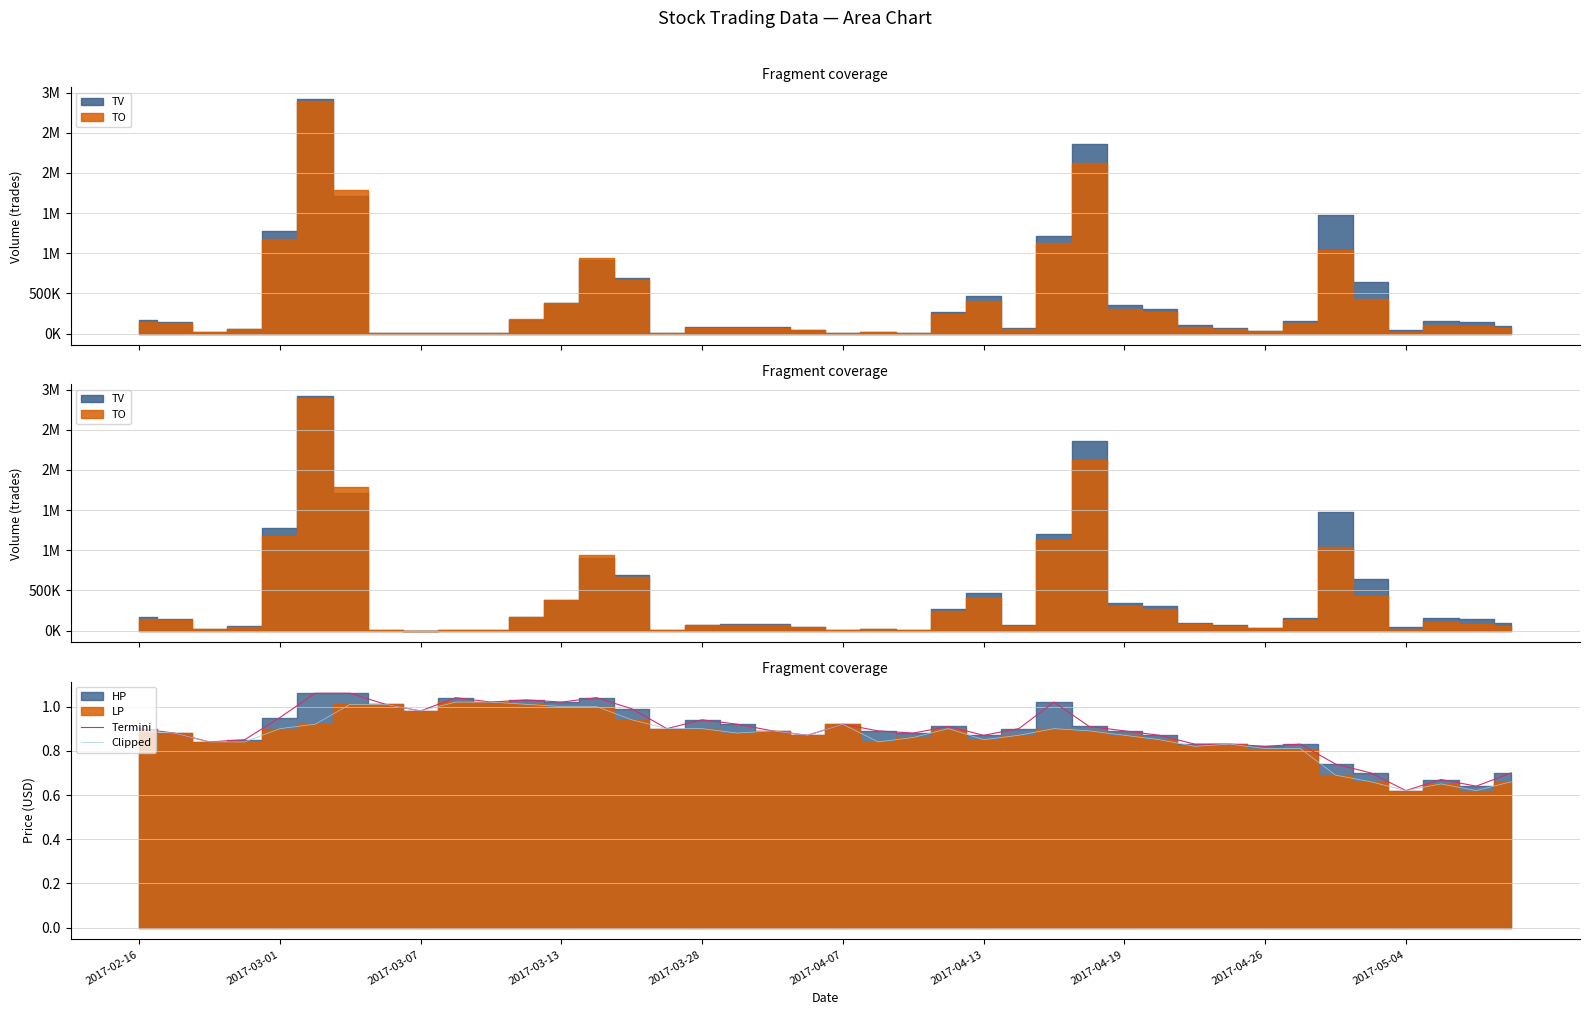

What is the maximum value for Termini?

1.1